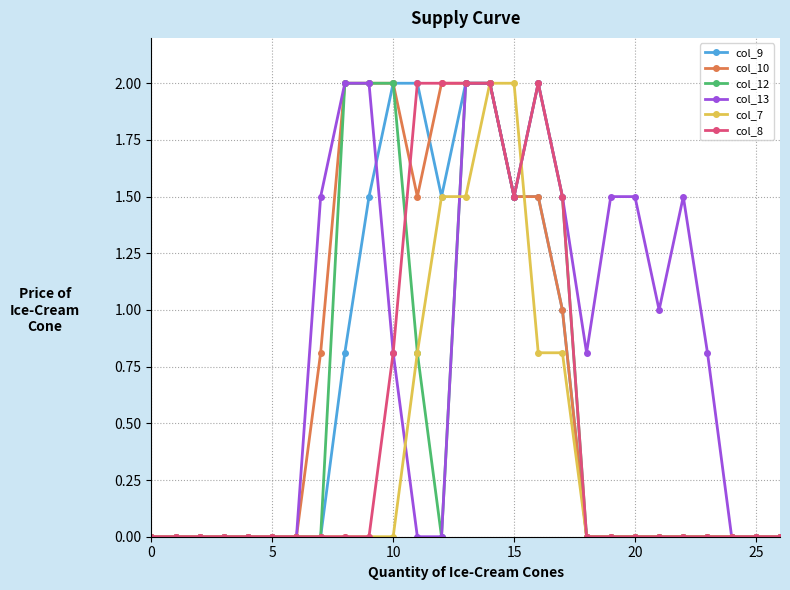

What is the greatest value displayed?

2.0